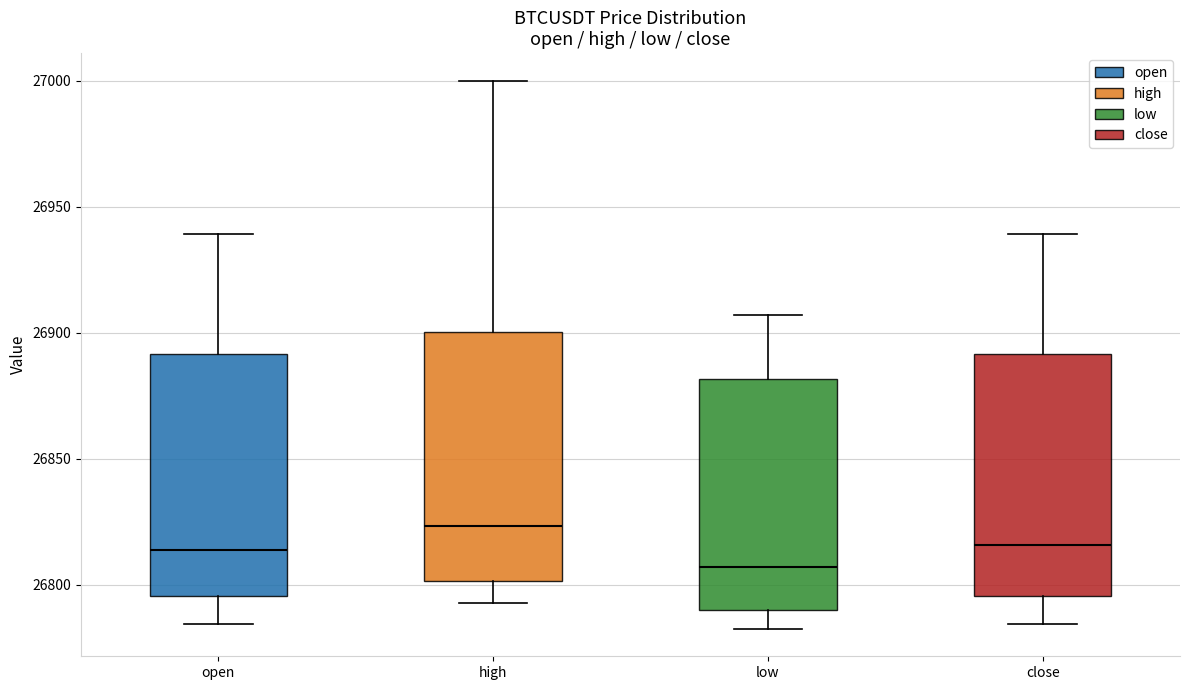

Which box has the lowest median line?

low